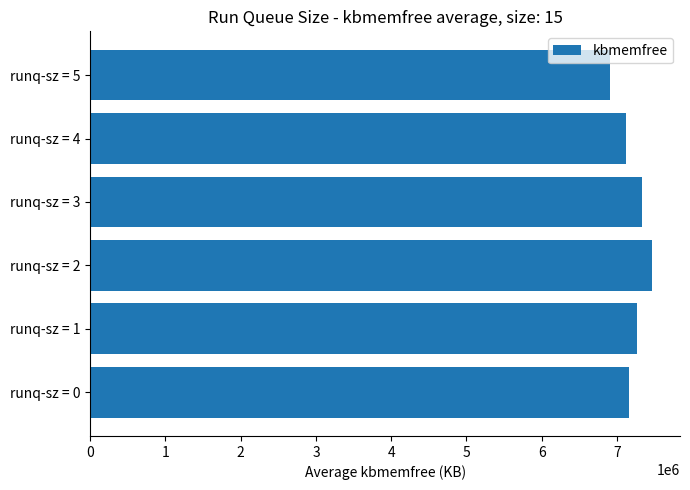

What is the difference between the maximum and second lowest values?

346531.0